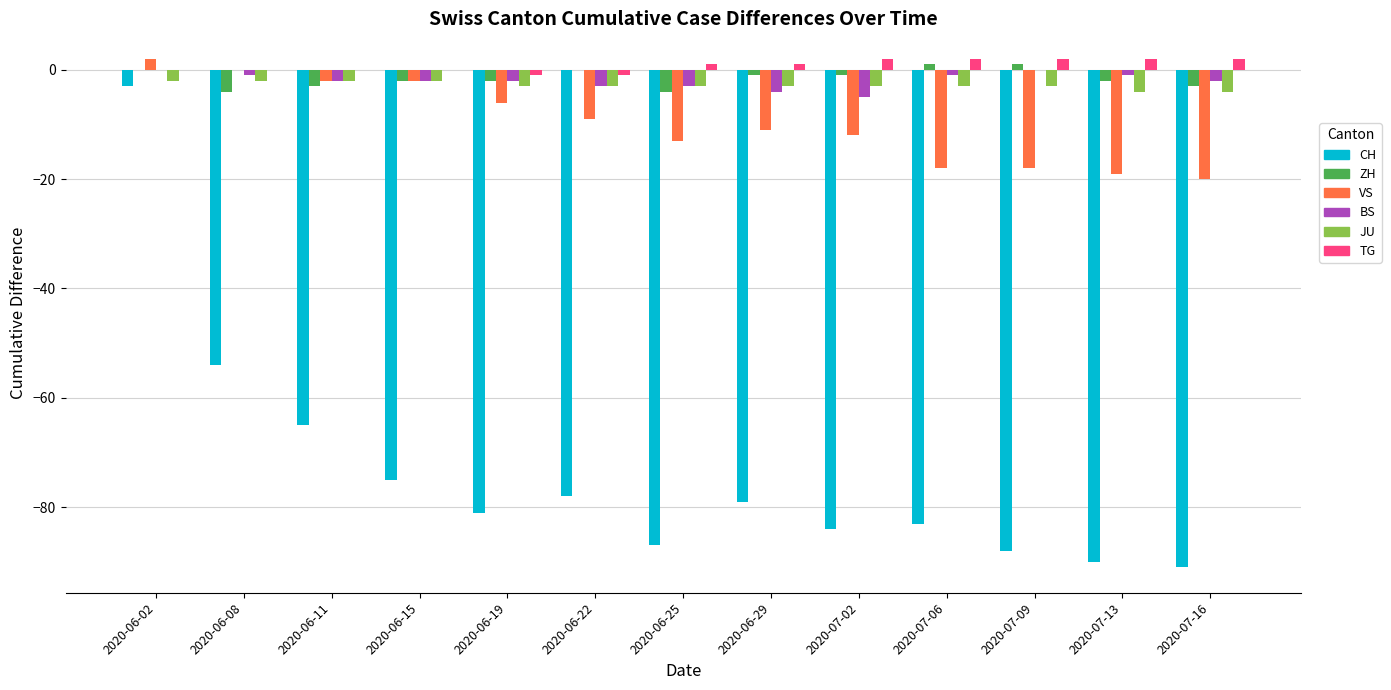

How many groups of bars are there?

13